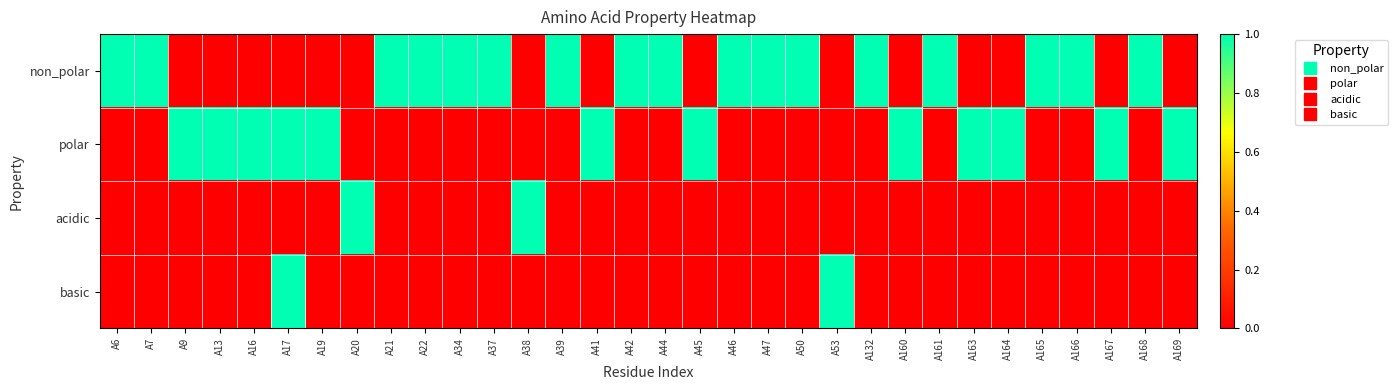

At how many categories does at least one series exceed 0?

32